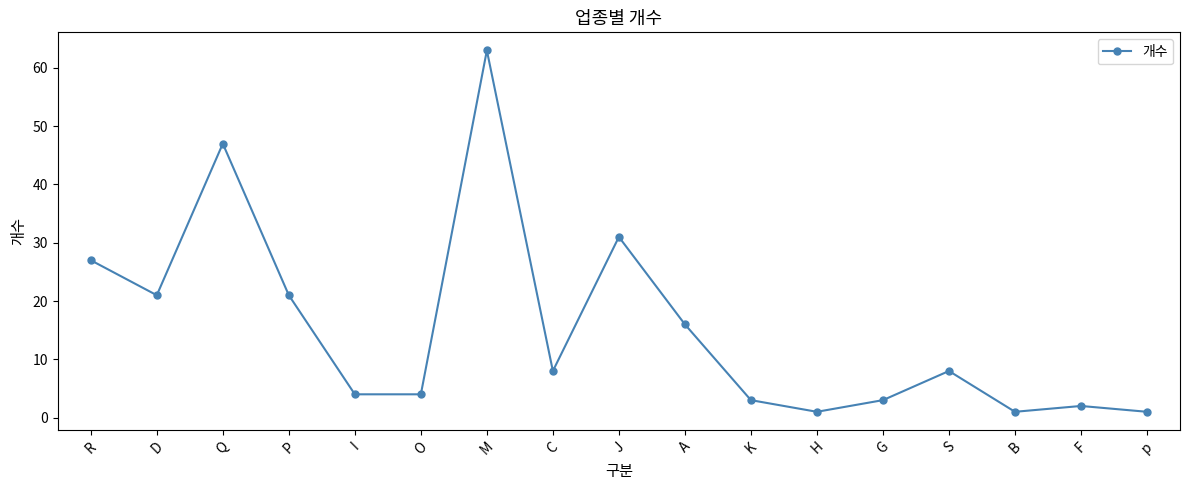

Where is the first local minimum?

D